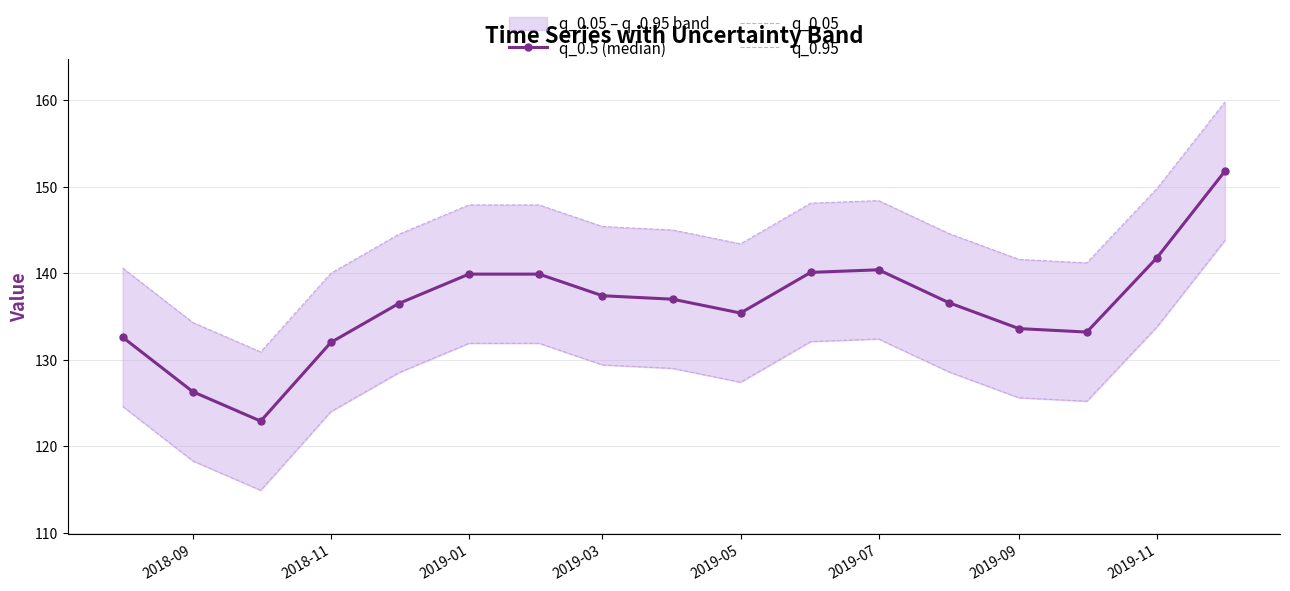

Is it true that q_0.5 (median) equals 141.8 at 2019-11?

True